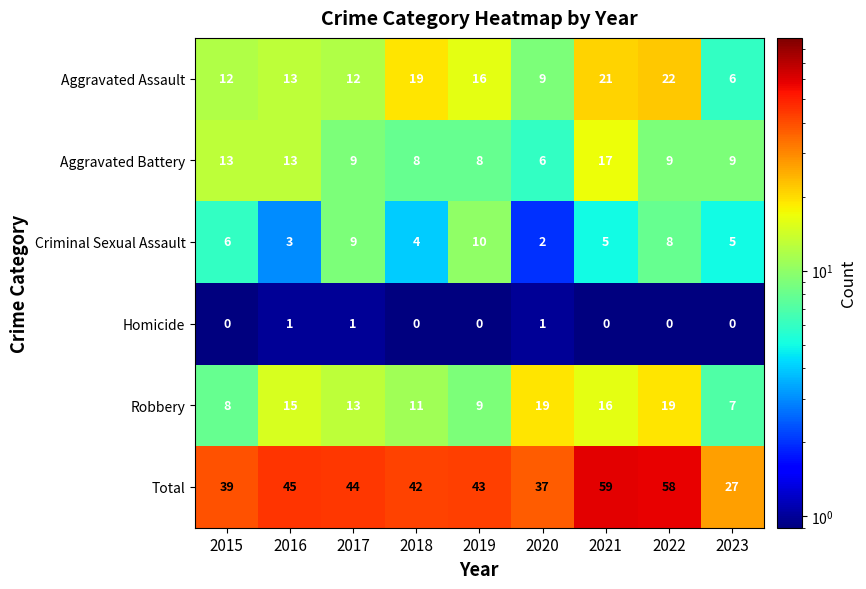

What is the spread (max minus min) of values at 2018?

42